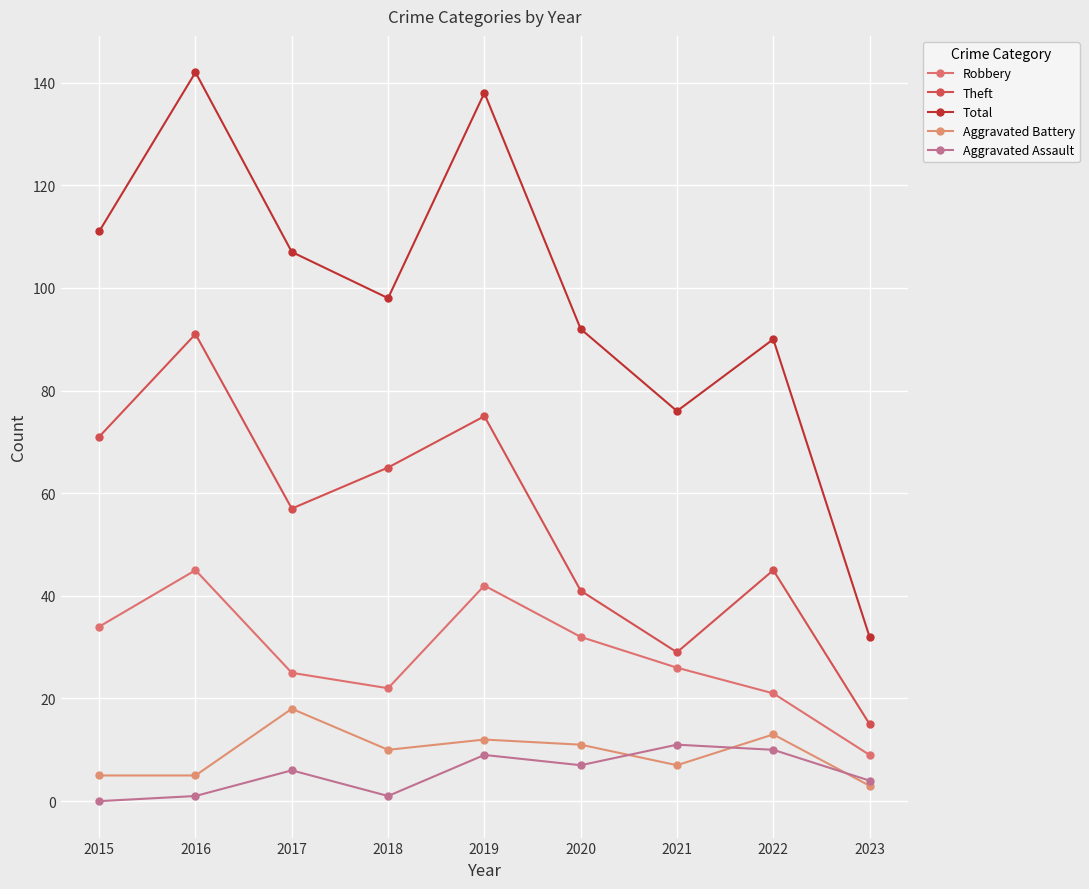

What is the difference between the Total values at 2016 and 2022?

52